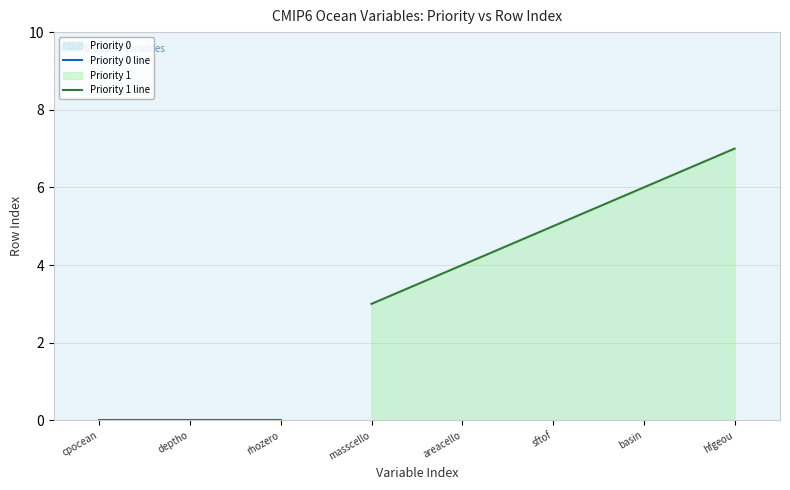

True or false: Priority 1 line has a value of 4 at areacello.

True